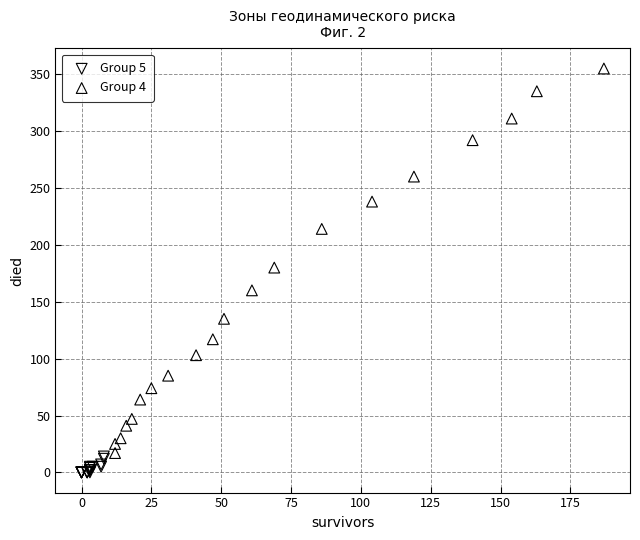

What are all the series names shown in the legend?

Group 5, Group 4